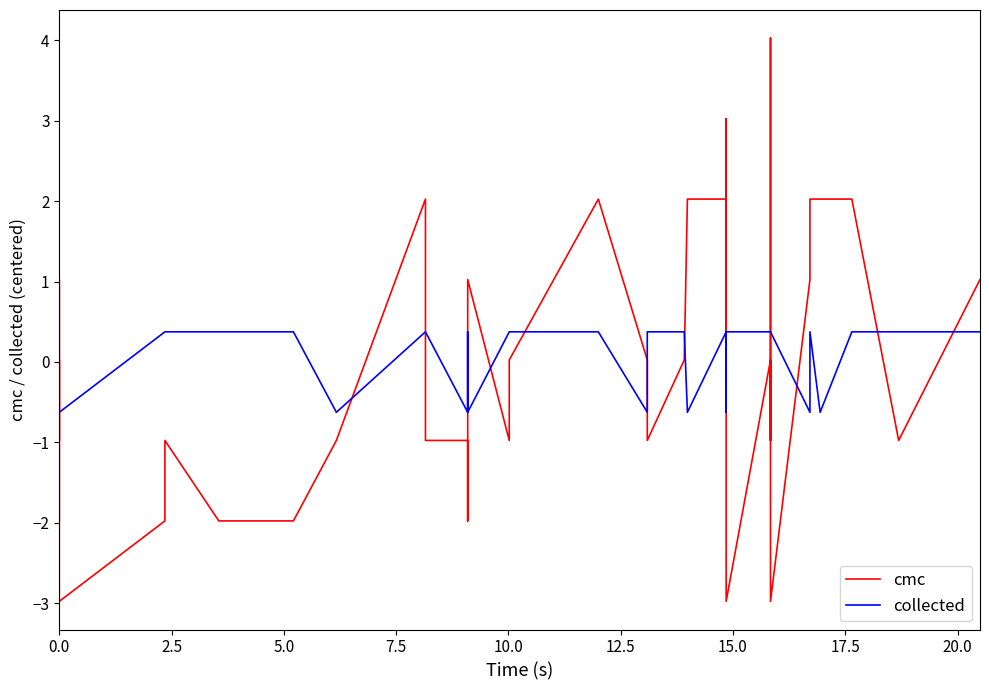

Which series ends up on top after the final intersection of cmc and collected?

cmc